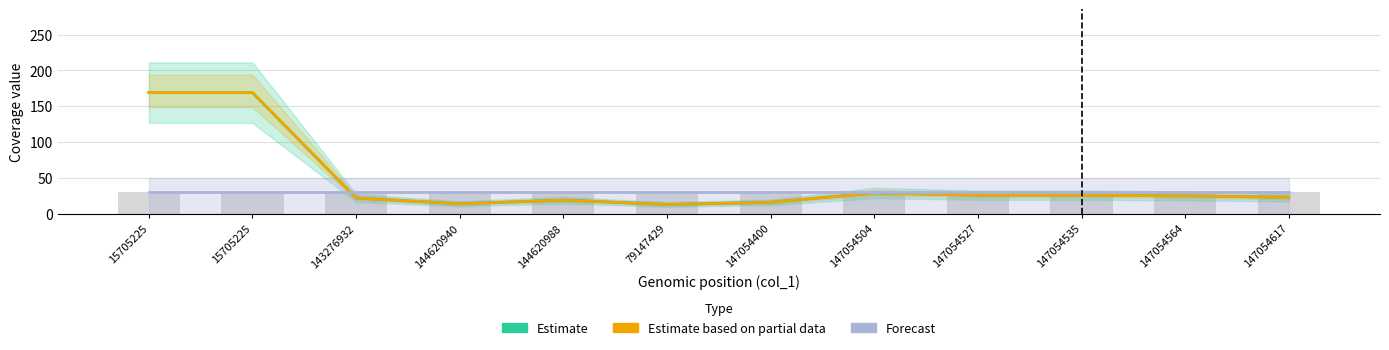

What is the sum of the col_8 (scaled) values at 147054564 and 144620988?

60